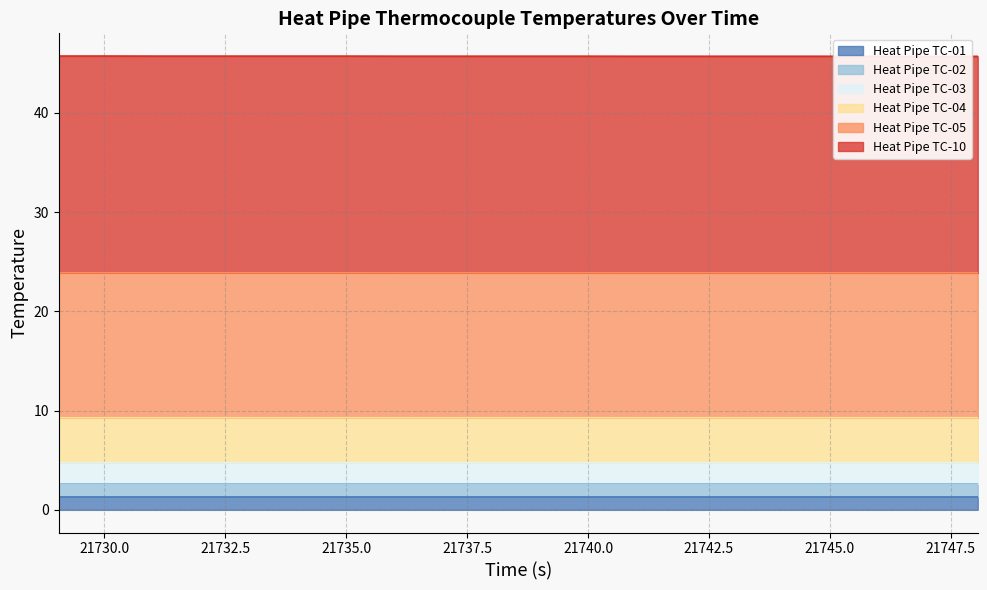

What is the maximum value for Heat Pipe TC-01?

1.3